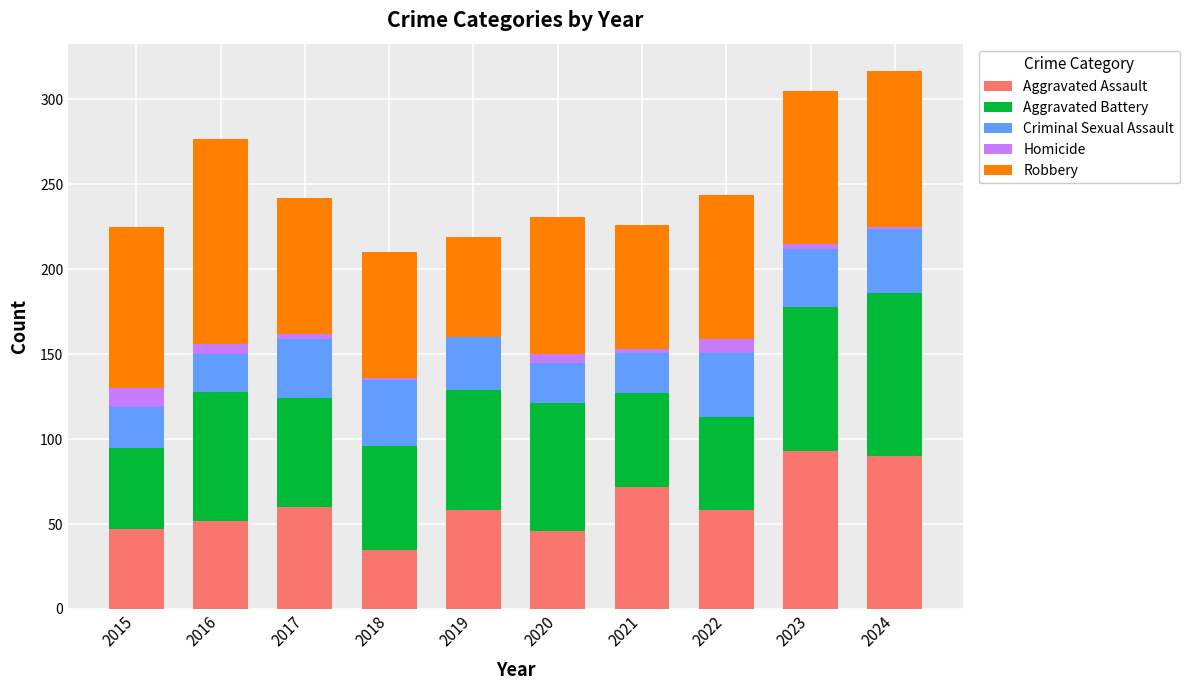

What is the highest value of the Aggravated Assault series?

93